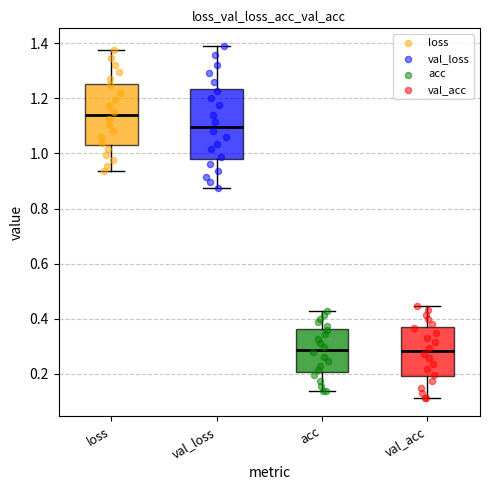

Where does the median line of the box for loss sit on the y-axis? The values are not printed on the chart, so give them approximately, as read against the axis.

1.14